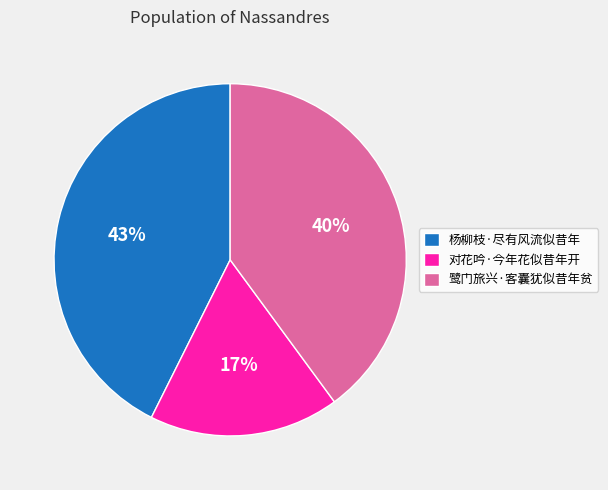

What percentage is the 杨柳枝·尽有风流似昔年 slice, to the nearest percent?

43%